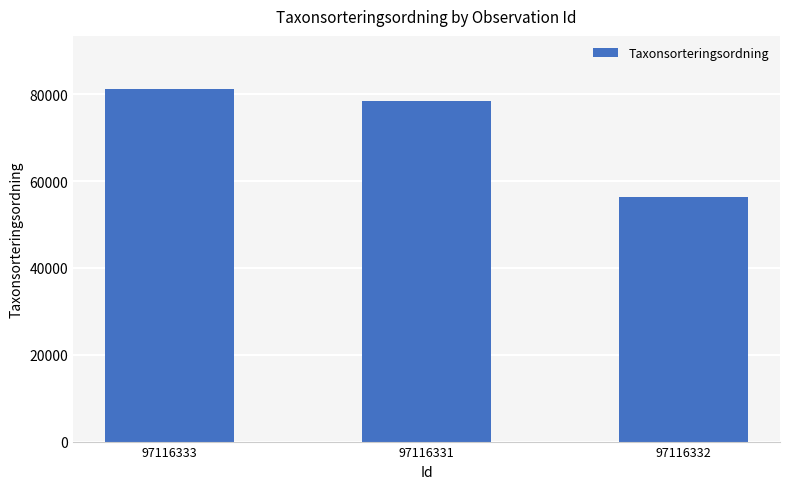

The value at 97116331 is 17628. True or false?

False